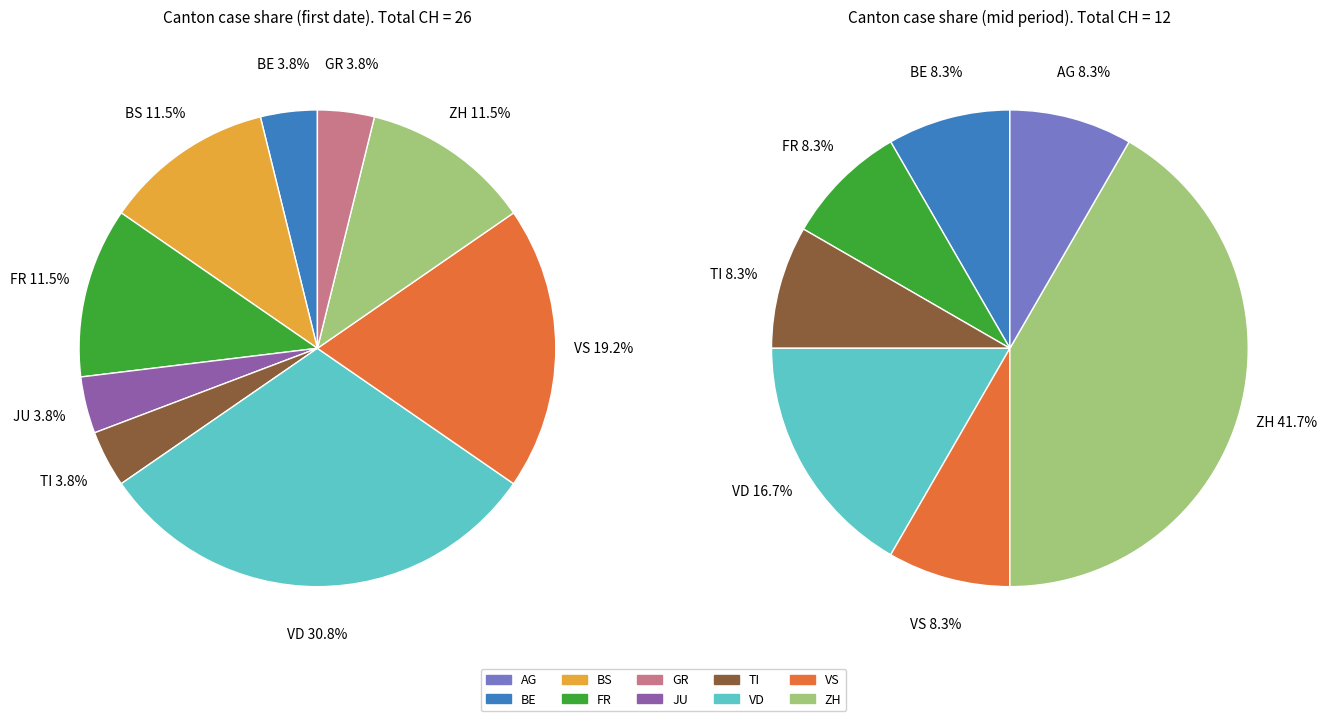

Does 10 represent more than half of the total?

No